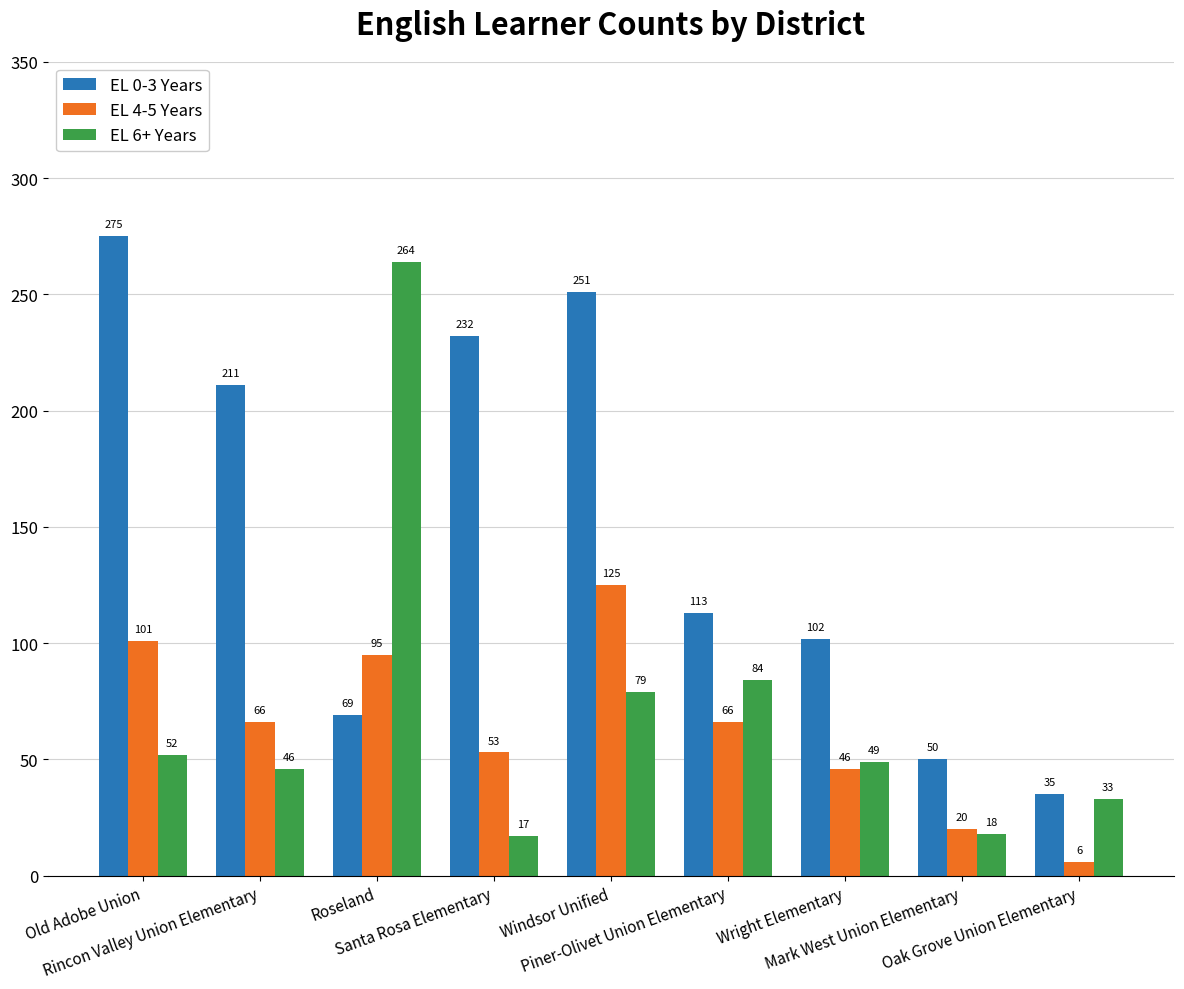

Does the chart contain any negative values?

No